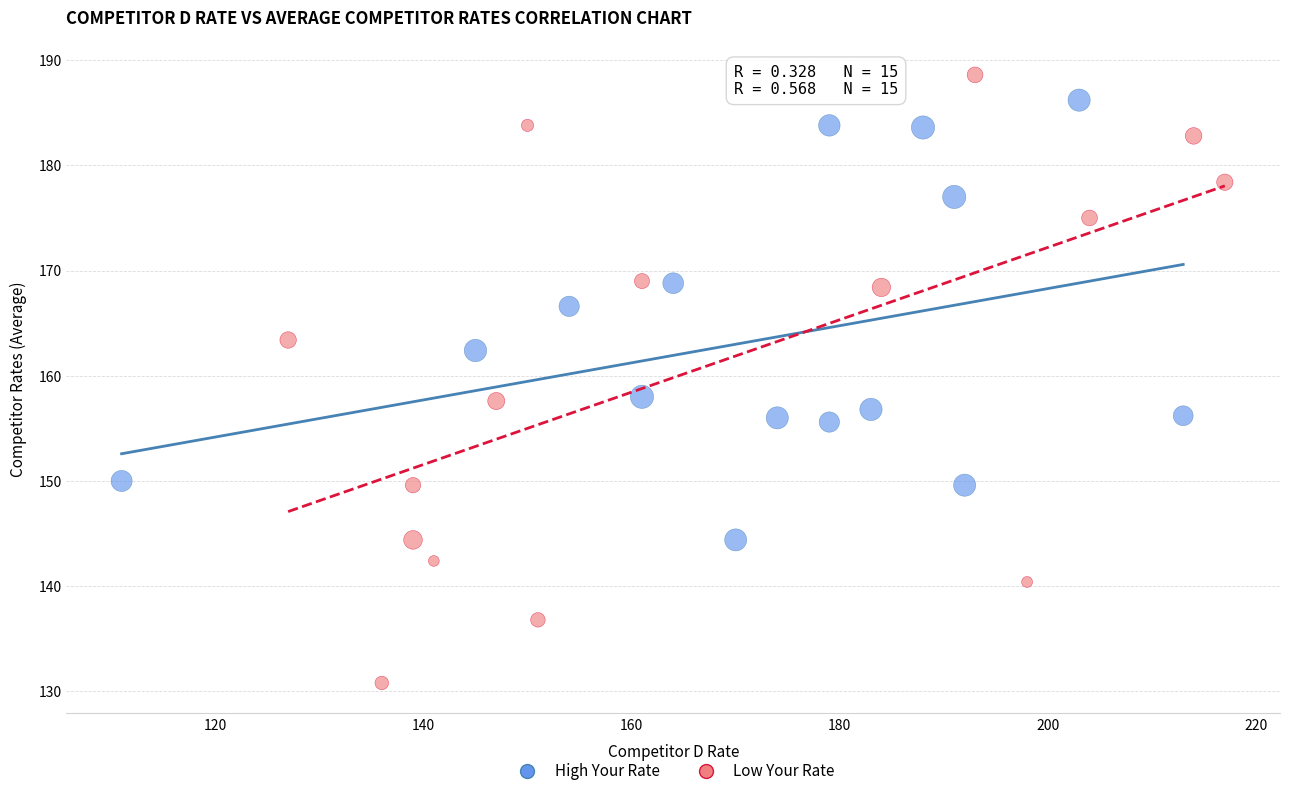

What are all the series names shown in the legend?

High Your Rate, Low Your Rate